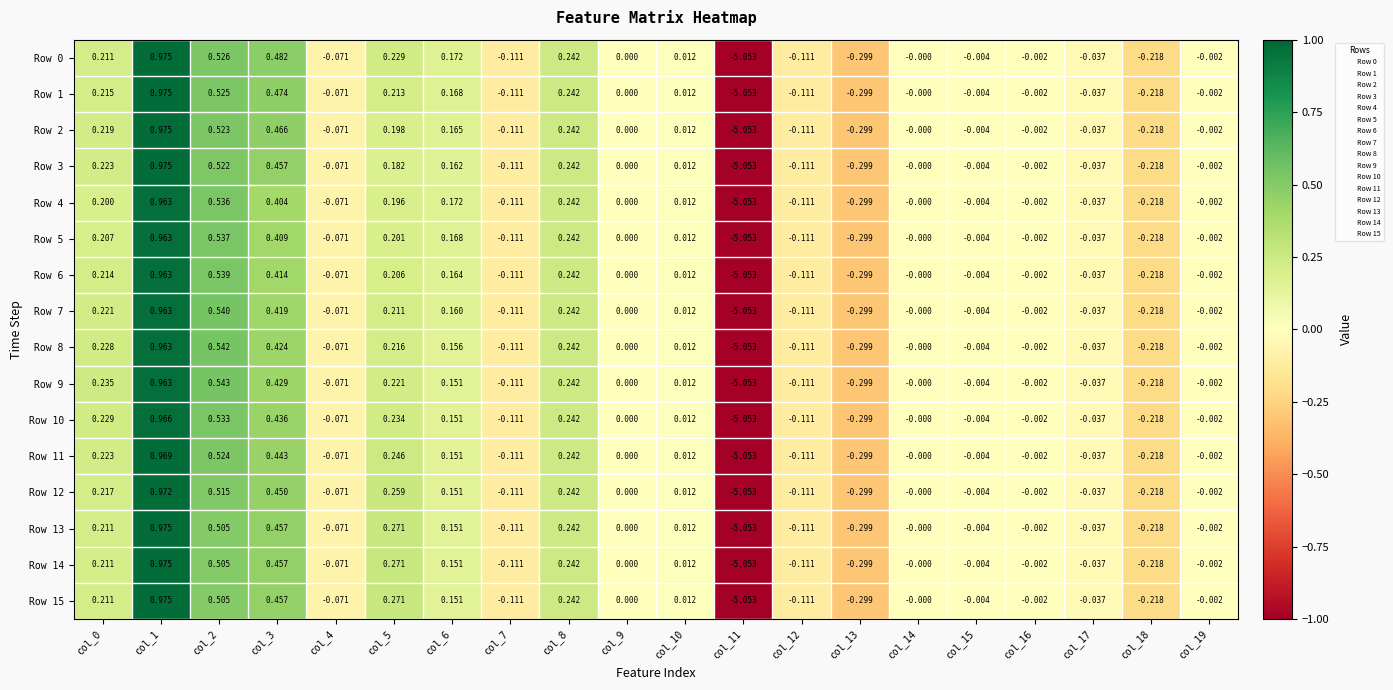

Is the value of Row 15 at col_15 greater than the value of Row 13 at col_19?

No